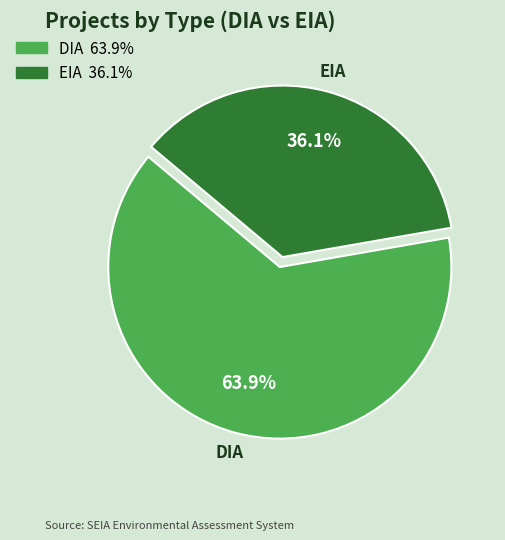

What is the ratio of the value at DIA to the value at EIA?

1.8